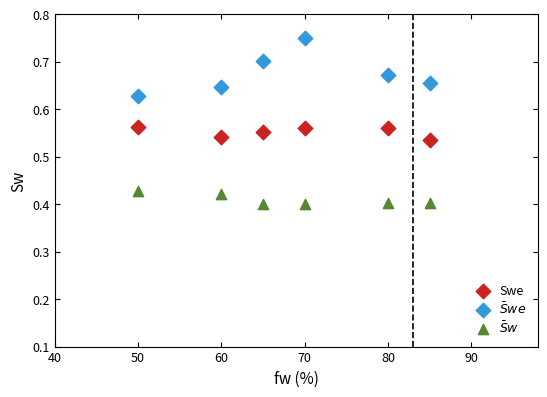

What are all the series names shown in the legend?

Swe, $\bar{S}we$, $\bar{S}w$